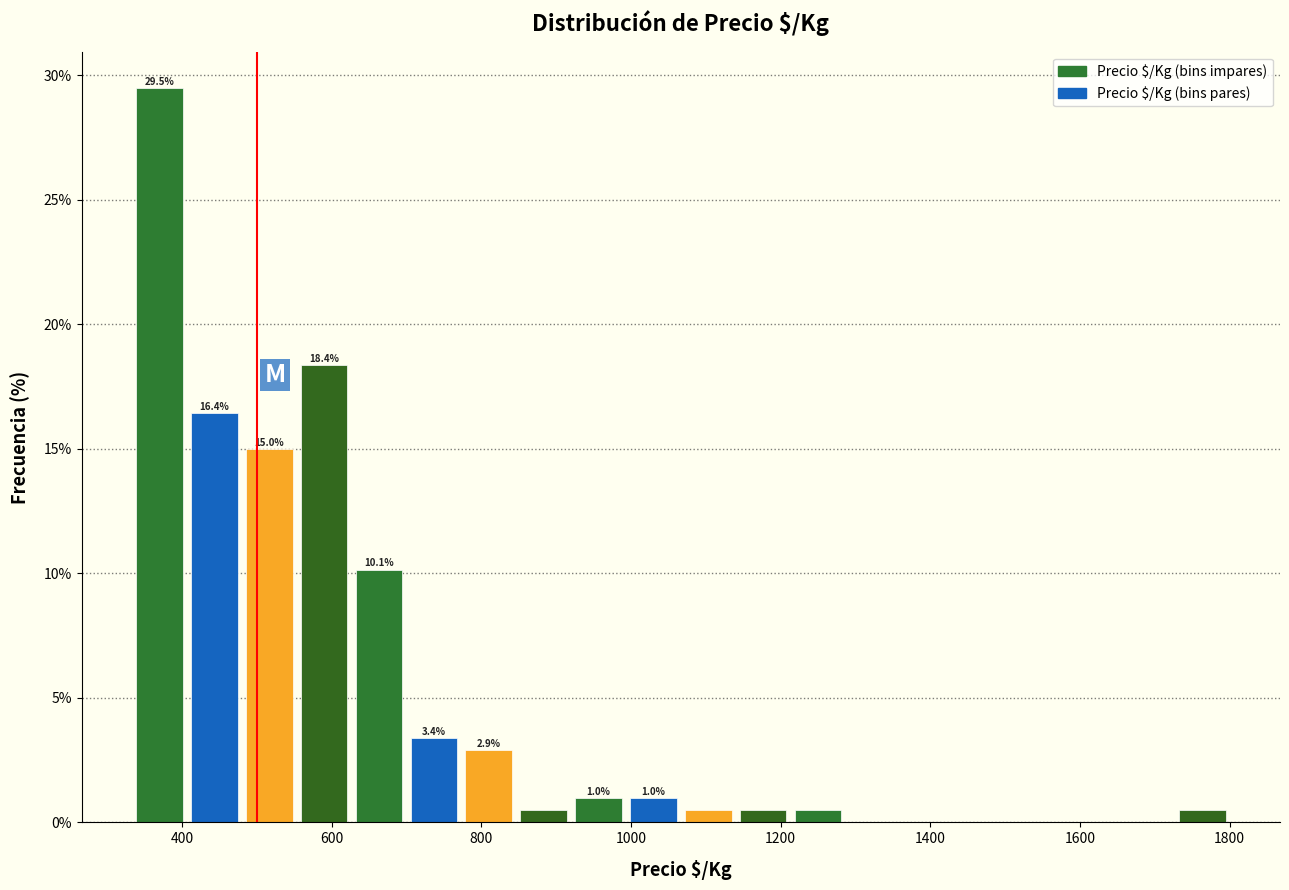

Read against the x-axis, roughly where is the centre of the tallest bar?

360